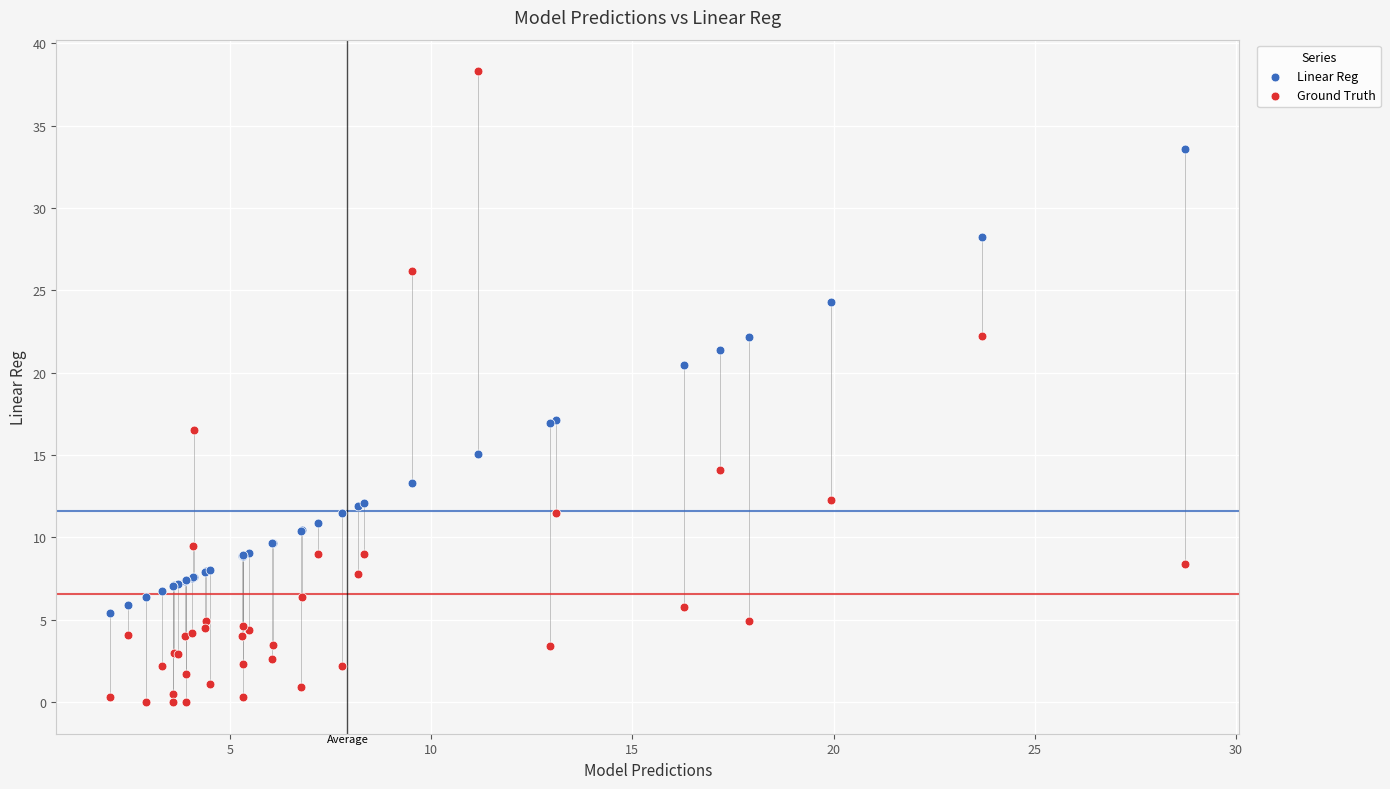

In the Linear Reg series, what Y value is closest to 19?

20.5